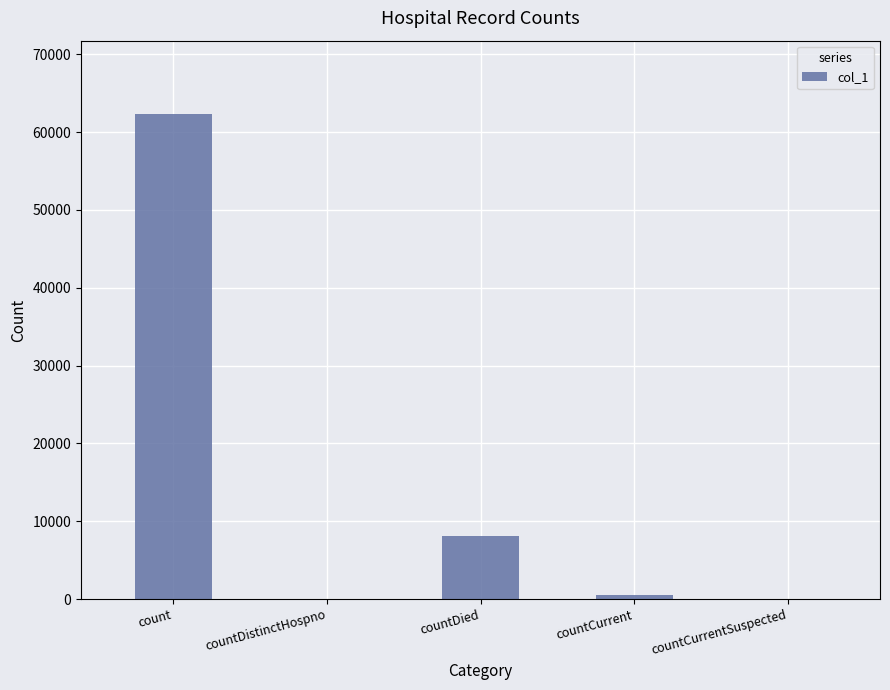

Reading left to right, transcribe all the data shown in this chart.

count=62392	countDistinctHospno=0	countDied=8149	countCurrent=494	countCurrentSuspected=0